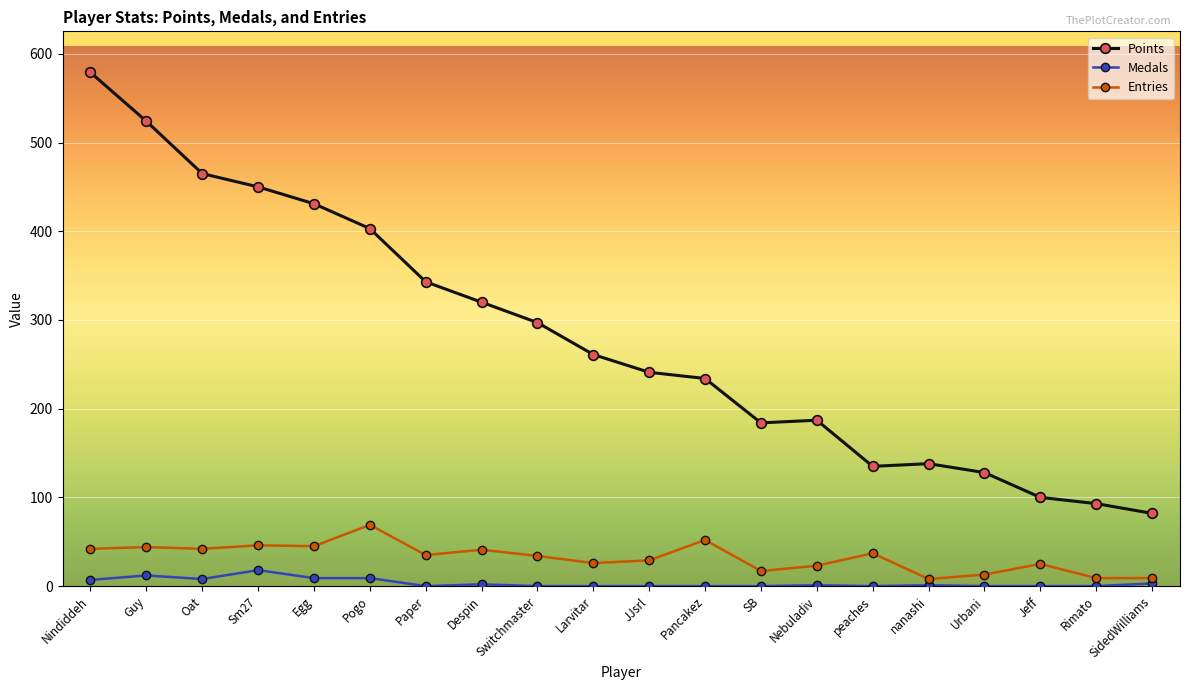

What is the spread (max minus min) of values at SidedWilliams?

79